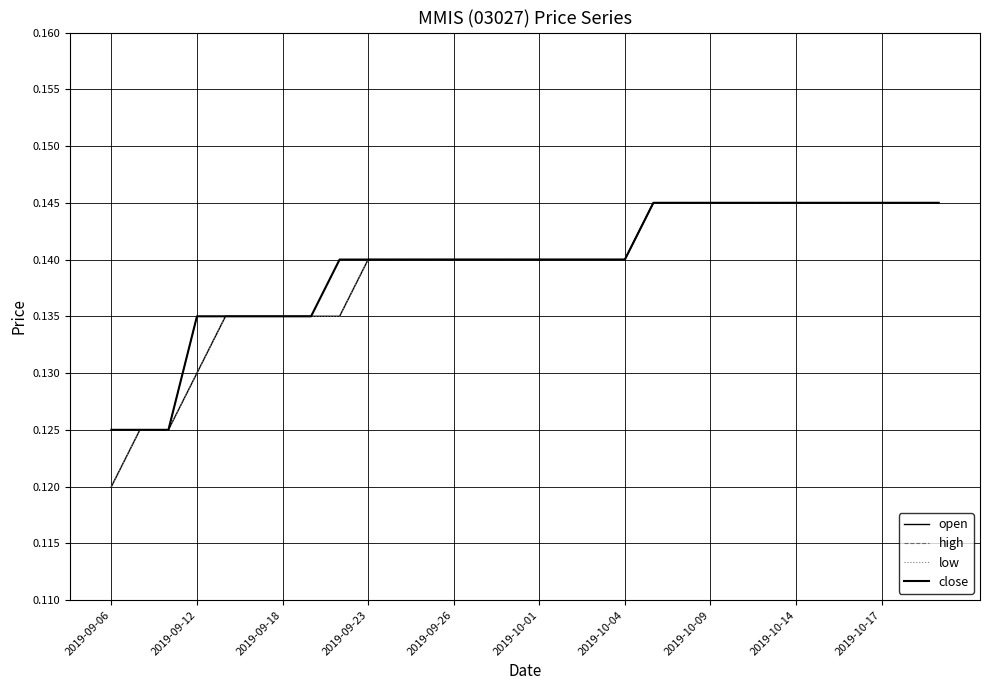

True or false: open and close intersect in this chart.

False